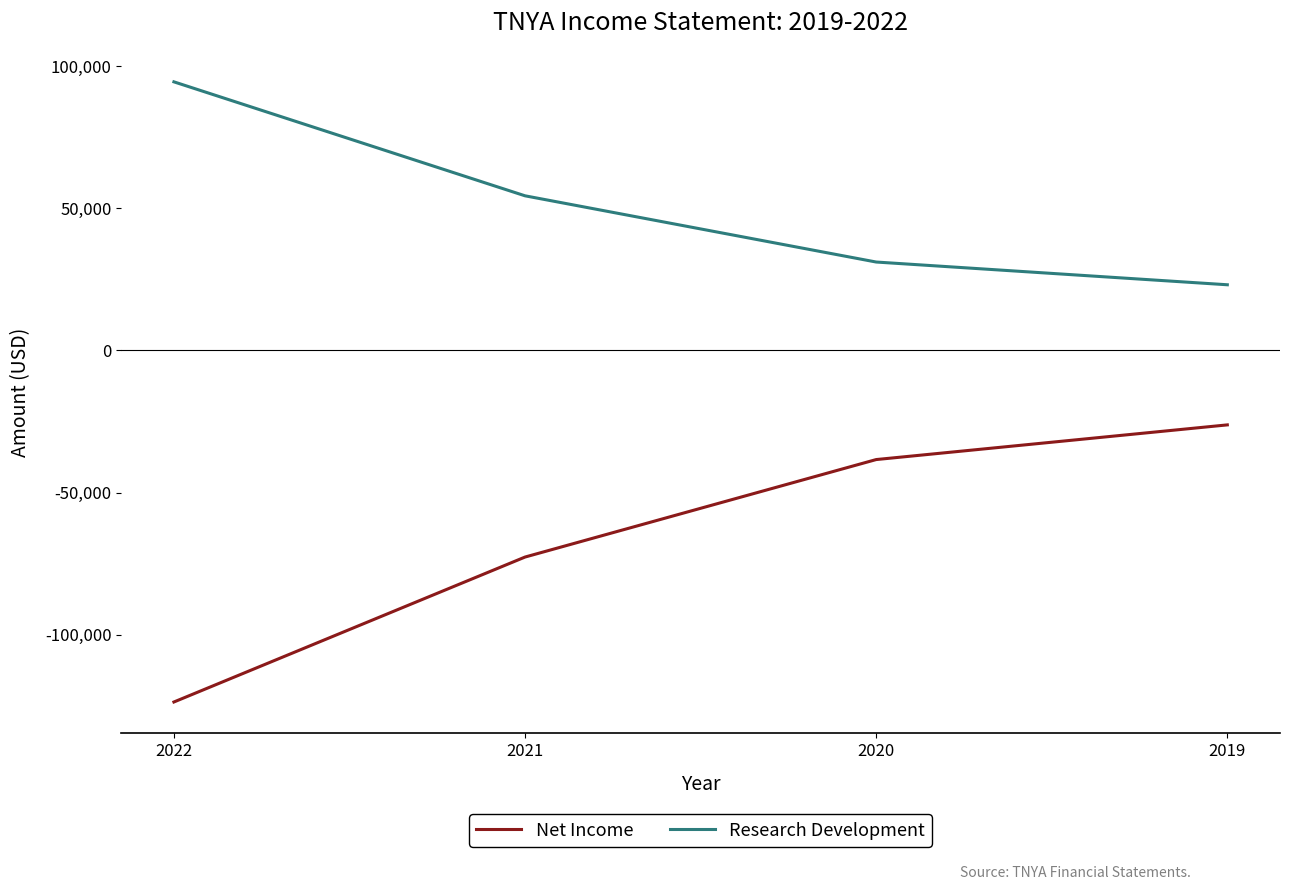

What is the difference between the Net Income values at 2021 and 2019?

46500